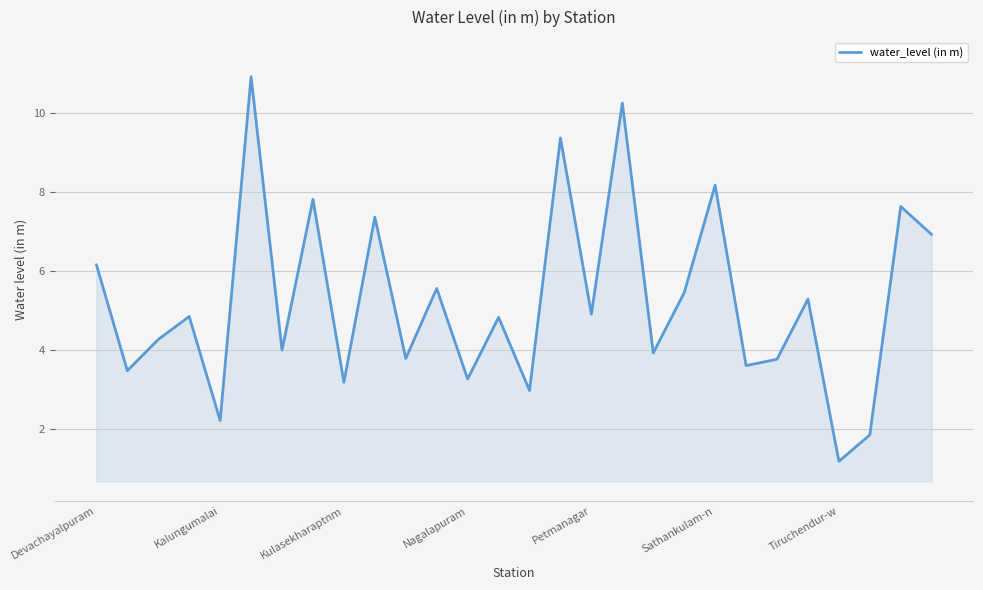

What is the smallest value displayed?

1.2